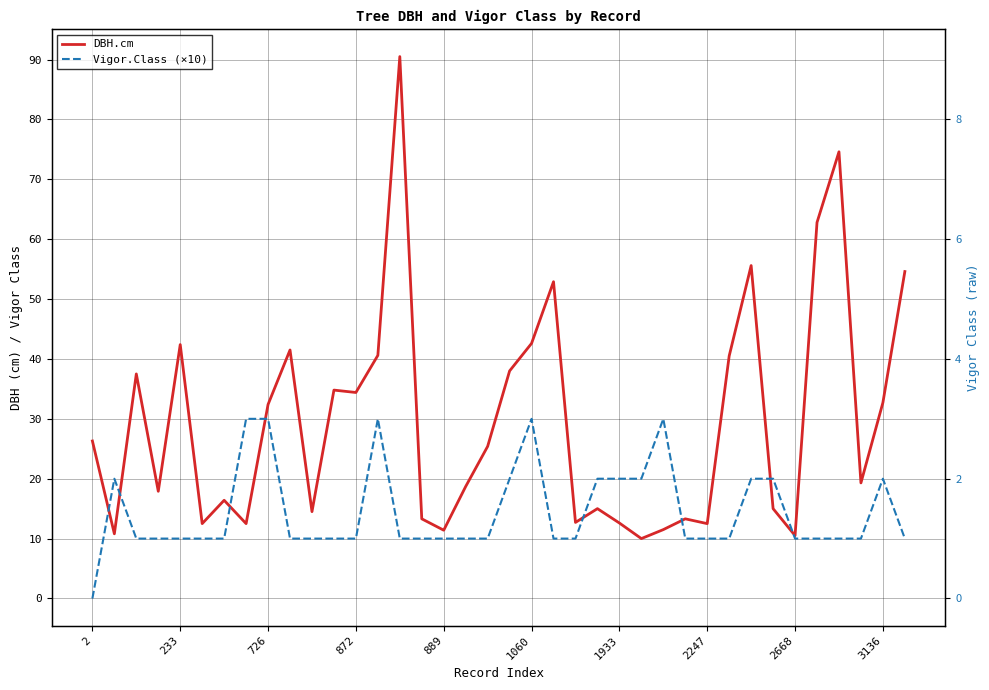

Which series has the widest spread of values?

DBH.cm